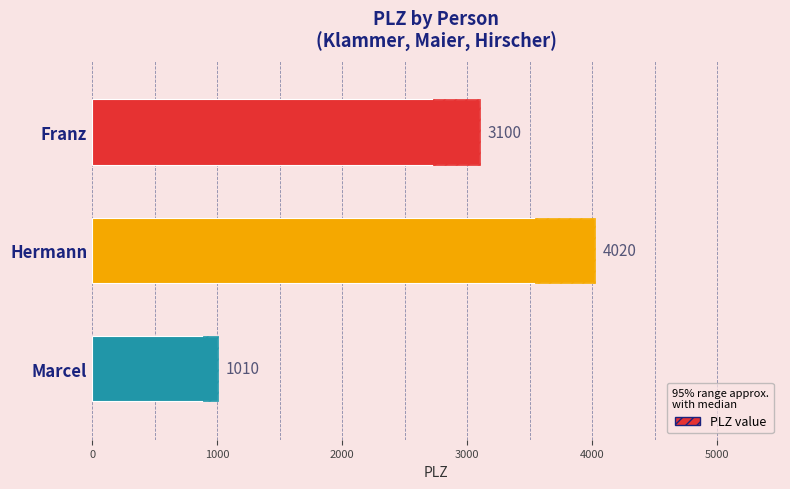

How many values are between 1010 and 4020?

3